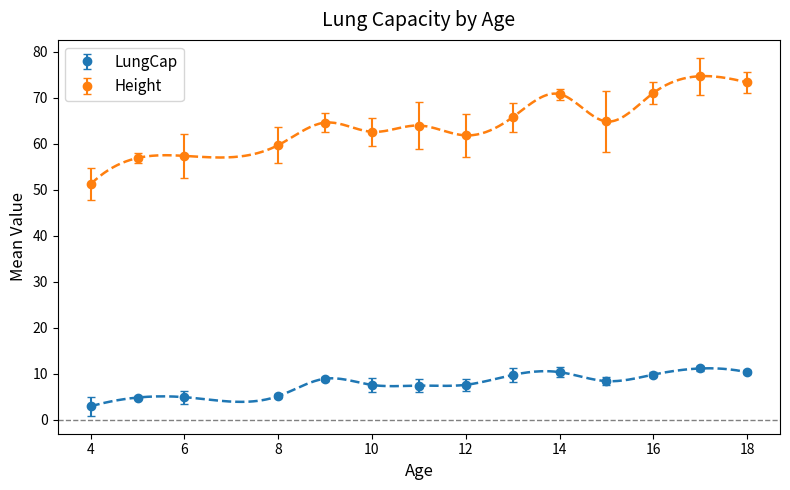

What is the highest value of the Height series?

74.7